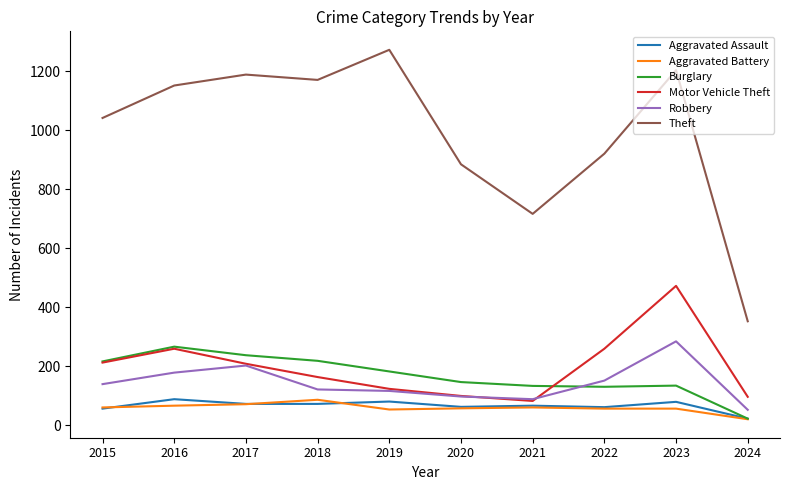

True or false: Burglary and Robbery intersect in this chart.

True